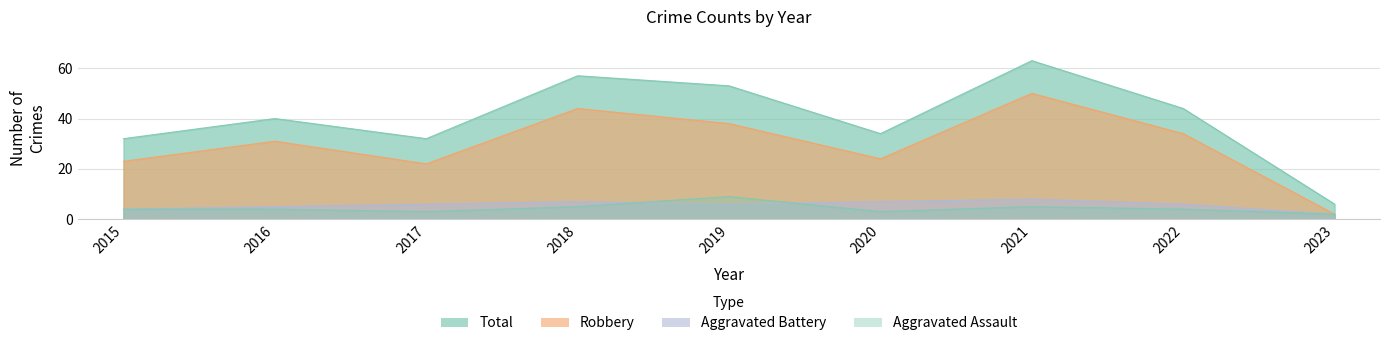

Is it true that Total equals 16 at 2021?

False